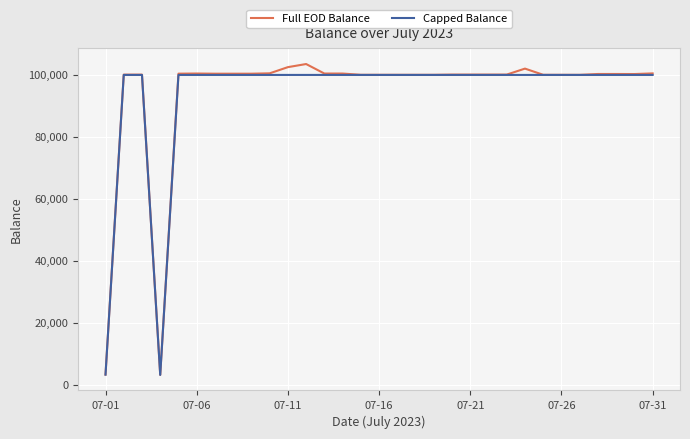

What is the lowest value of the Capped Balance series?

3099.4